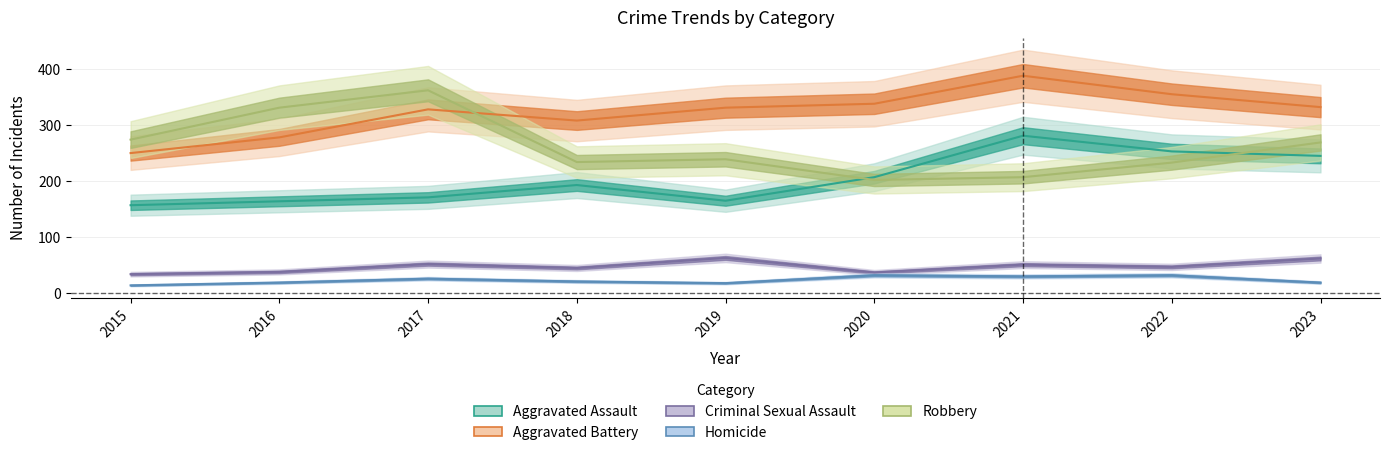

How many interior local valleys does the Robbery series have?

2